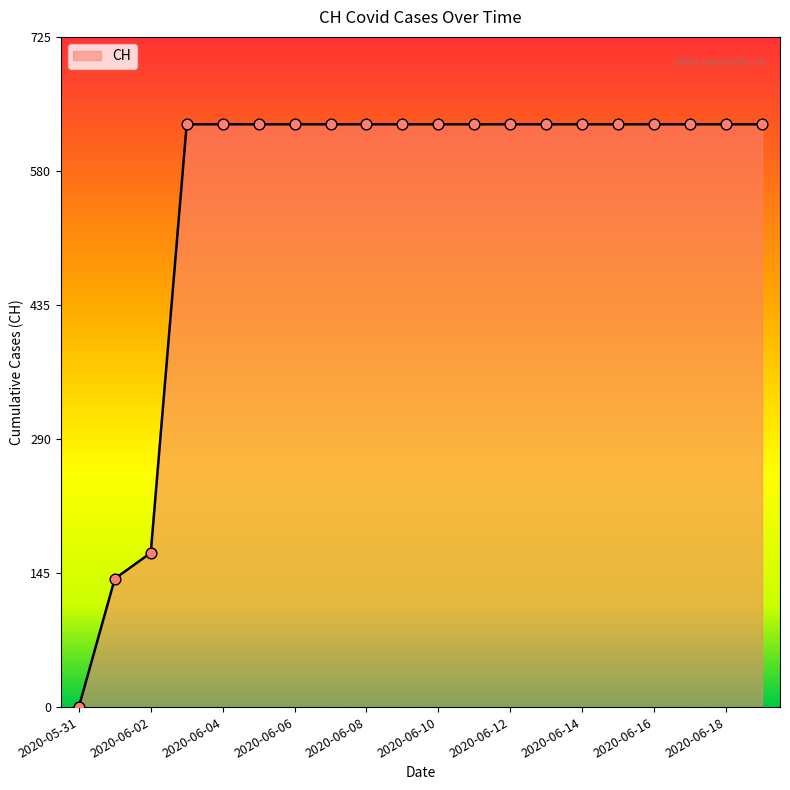

What is the greatest value displayed?

631